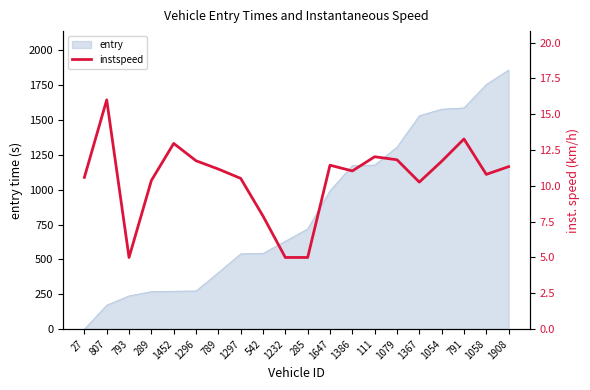

Which has a higher value, 111 or 1647?

111